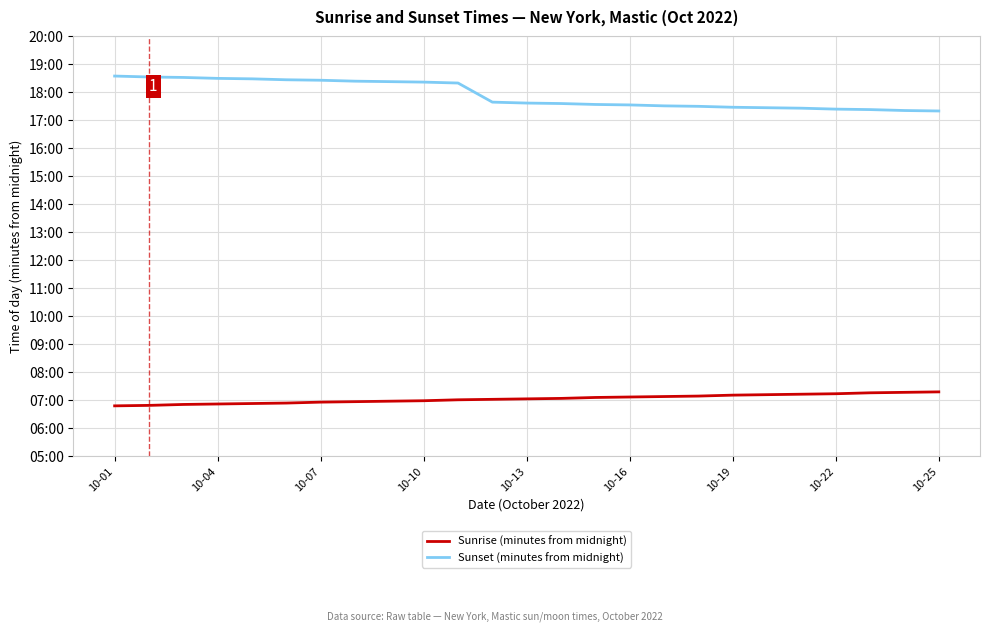

What are all the series names shown in the legend?

Sunrise (minutes from midnight), Sunset (minutes from midnight)